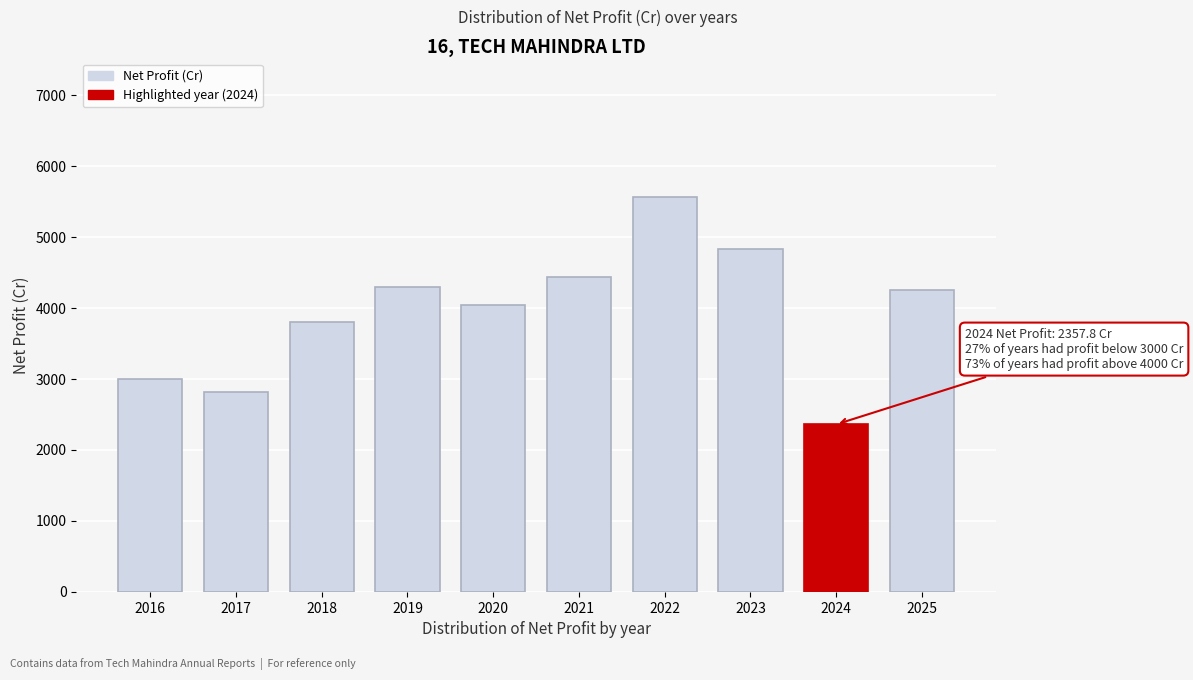

Reading left to right, extract all data points from this chart.

2992.9	2812.9	3799.8	4297.6	4033.0	4428.0	5566.1	4831.3	2357.8	4251.5